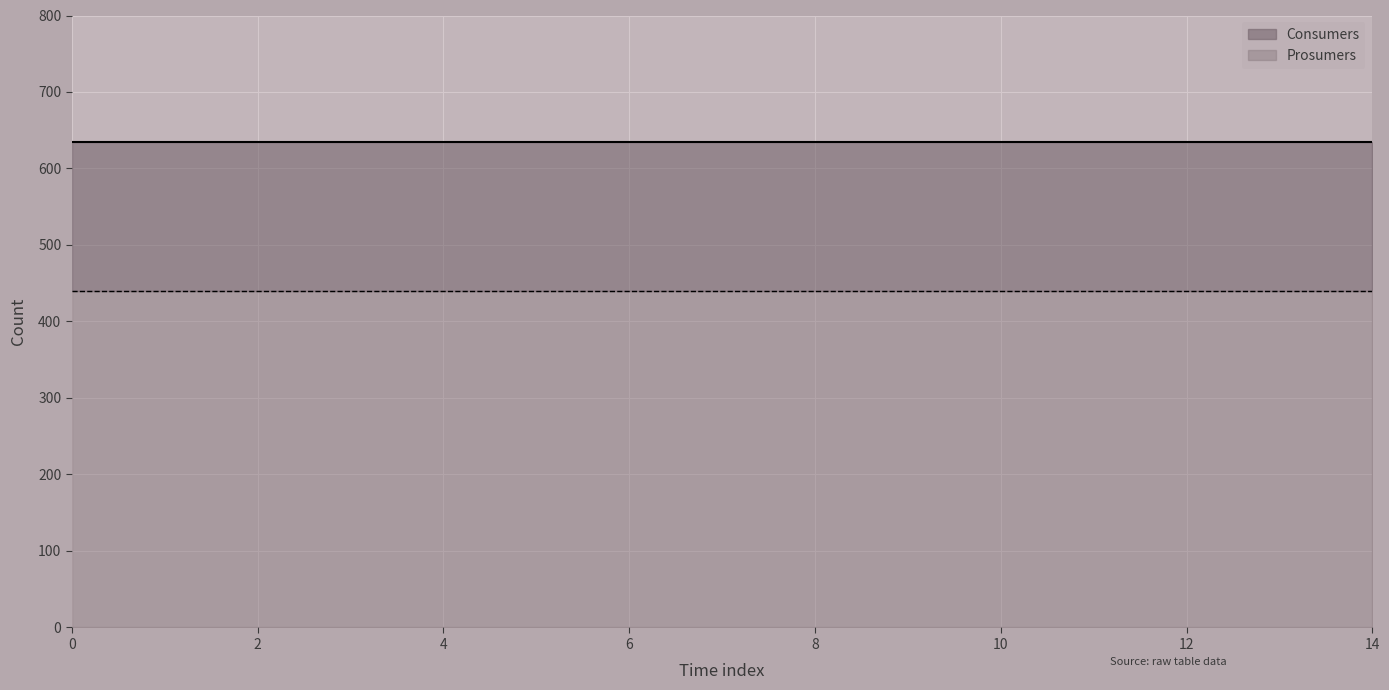

True or false: Consumers and Prosumers intersect in this chart.

False